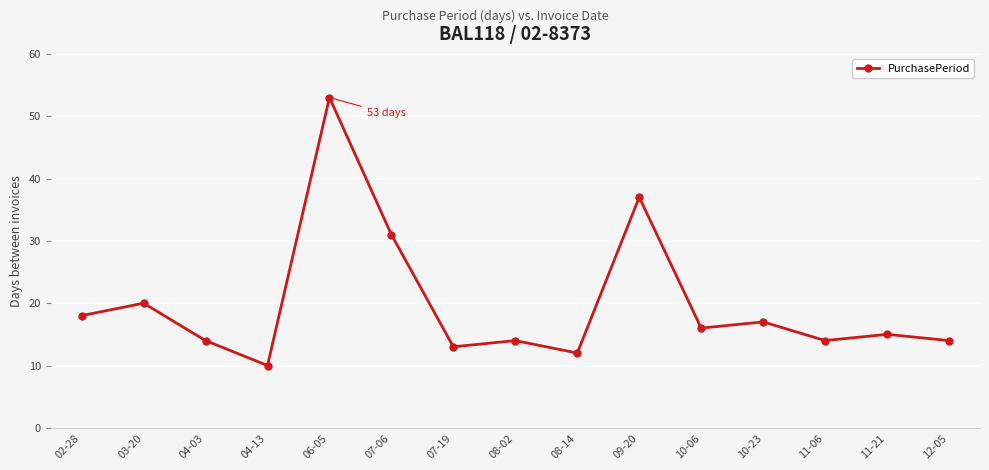

What is the change in value from 08-02 to 10-06?

+2